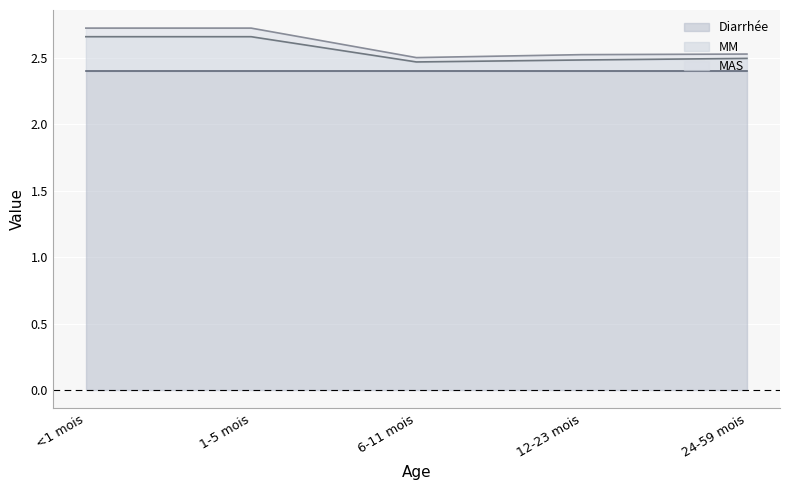

Which series has the largest total across all categories?

MAS